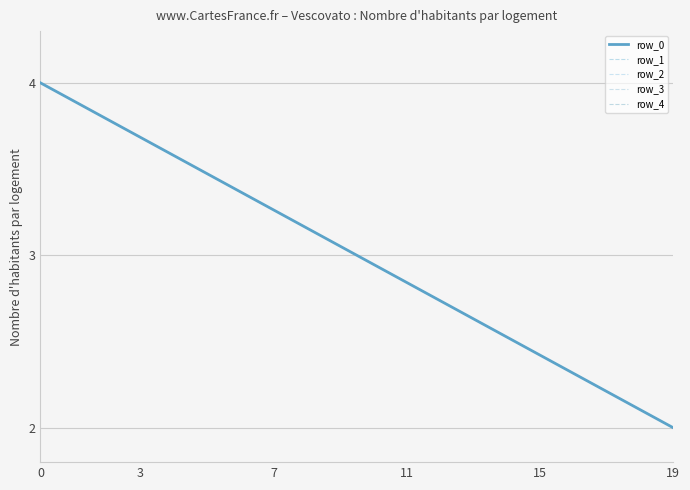

How many lines are shown in the chart?

5